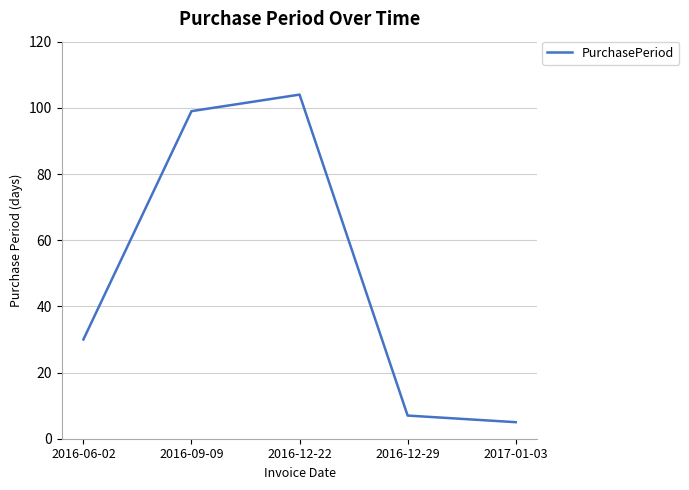

Which label corresponds to the smallest value in the chart?

2017-01-03